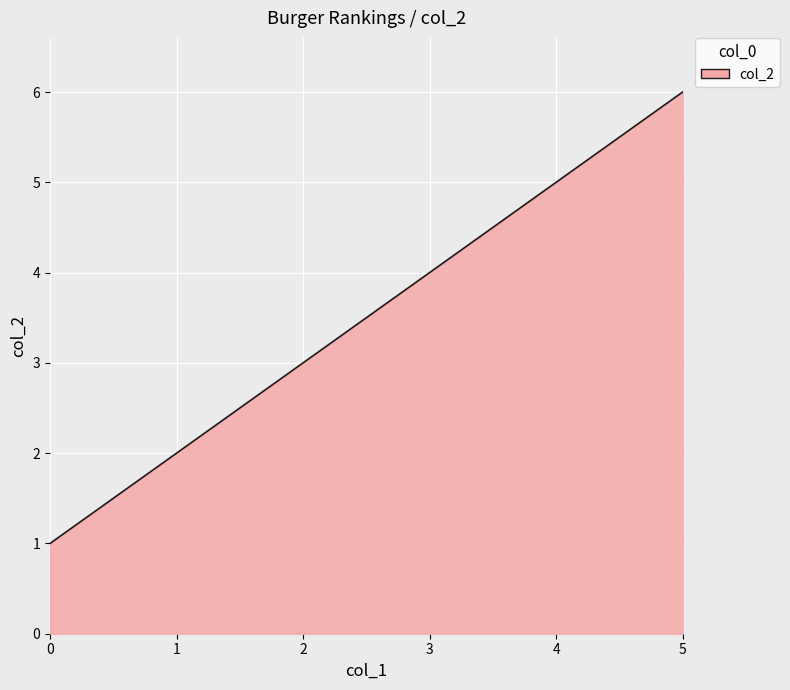

What is the difference between the maximum and minimum values?

5